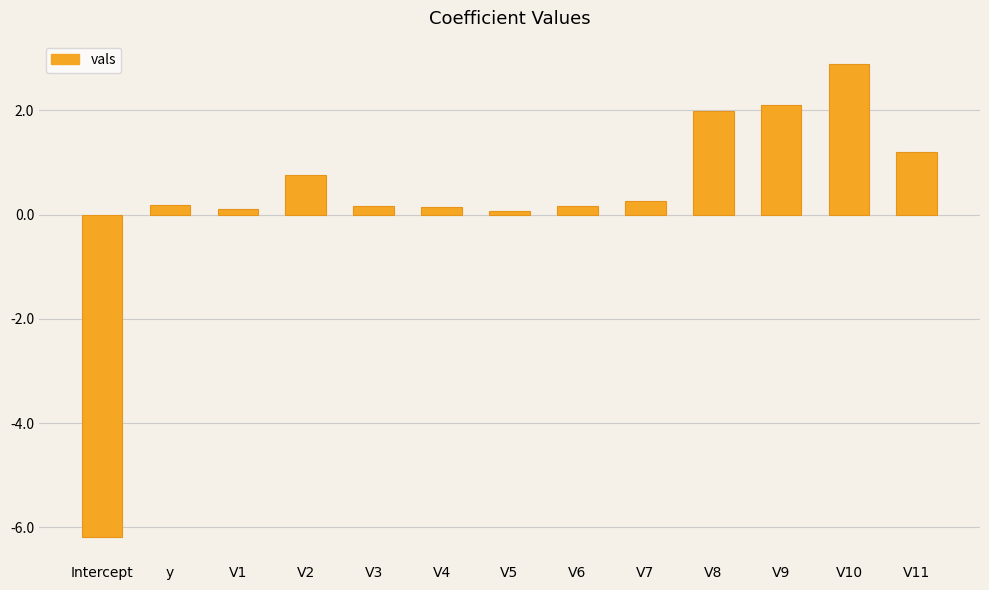

What is the change in value from y to V2?

+0.6